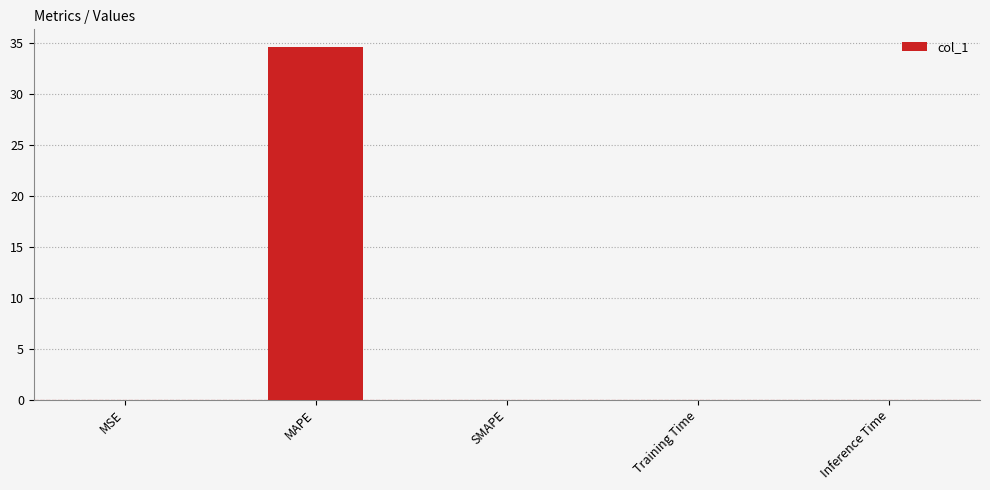

What is the maximum value shown in the chart?

34.6